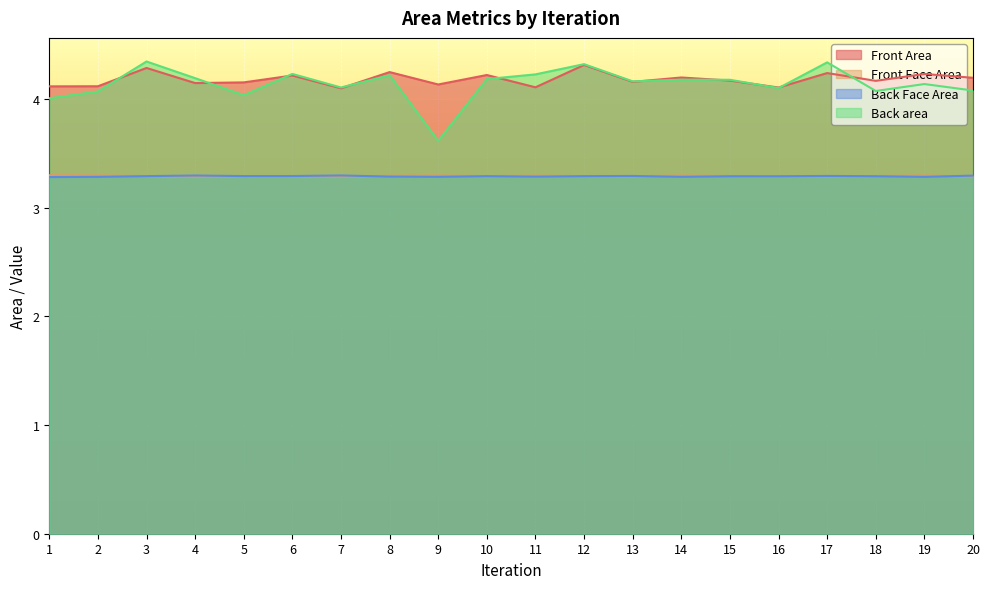

Which series has the widest spread of values?

Back area